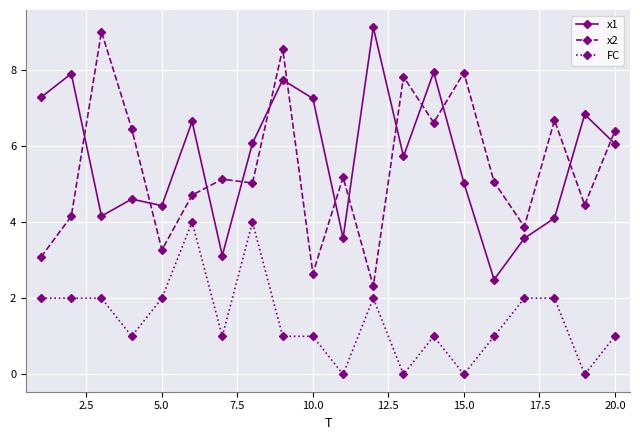

True or false: x1 has more than 1 points higher than both neighbors.

True